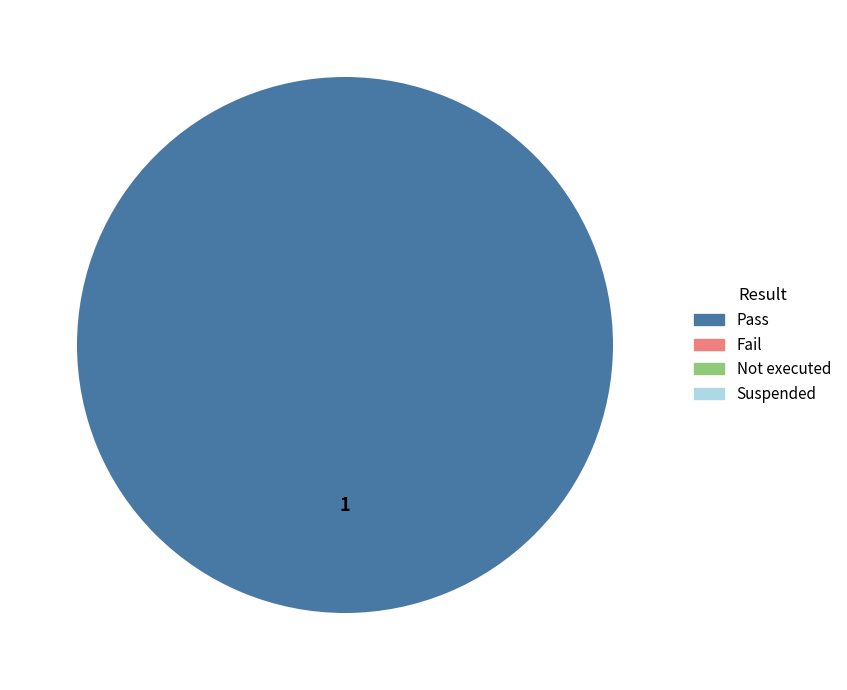

Is there a majority slice in this chart?

Yes